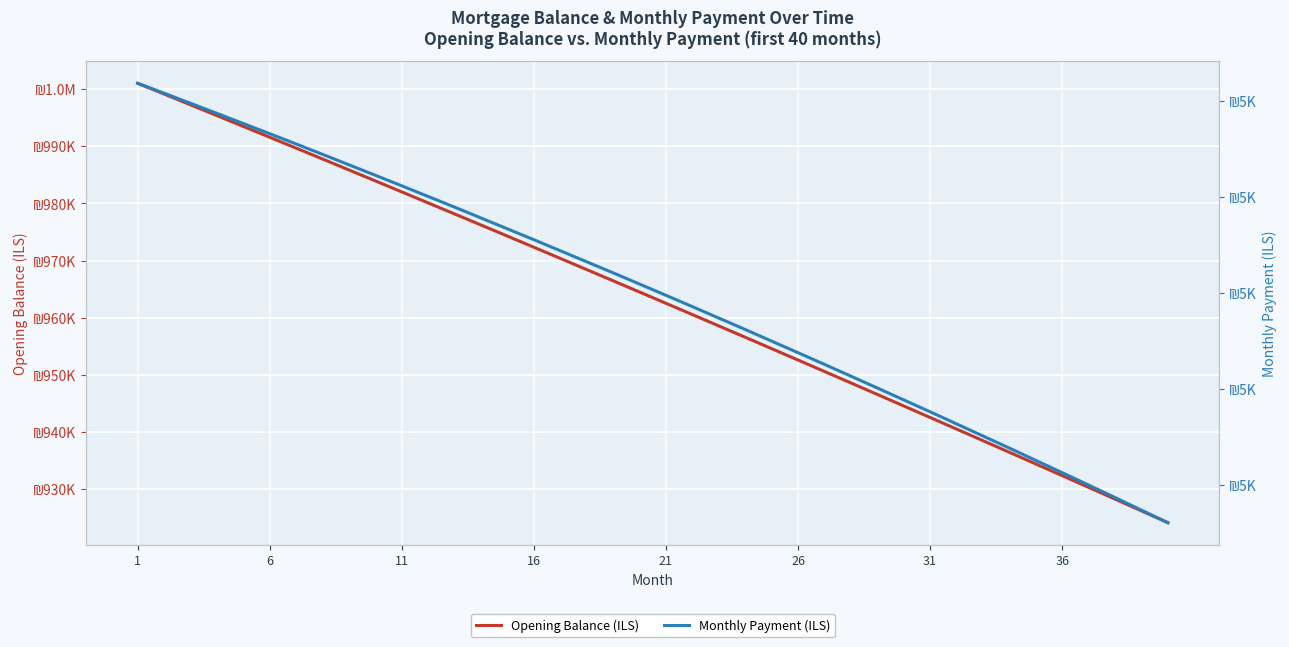

What is the difference between the second highest and second lowest values in the Opening Balance (ILS) series?

72907.4